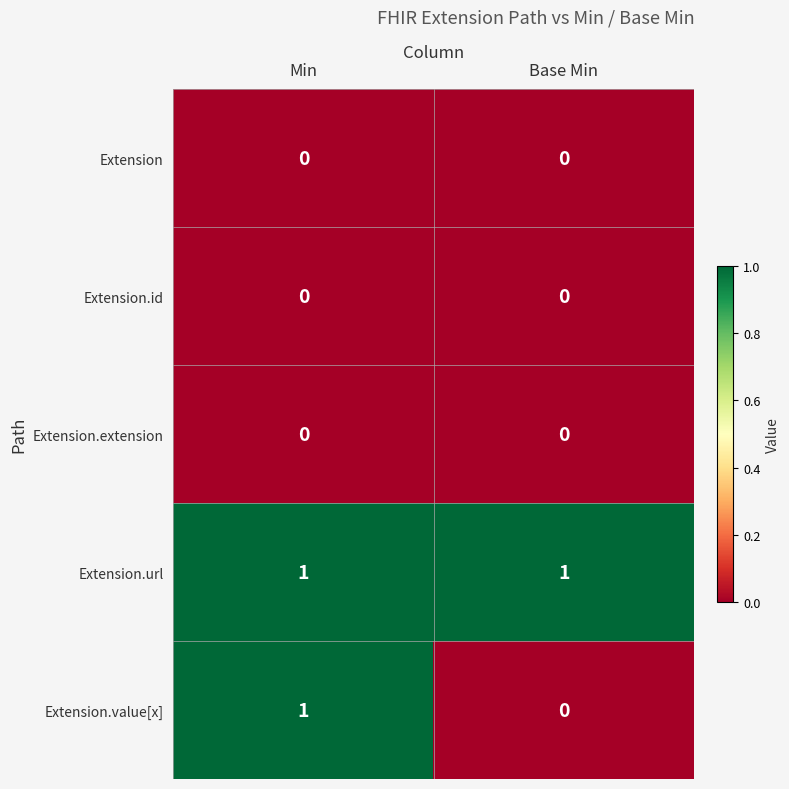

Reading left to right, what are all the values shown in this chart?

Extension: 0	0
Extension.id: 0	0
Extension.extension: 0	0
Extension.url: 1	1
Extension.value[x]: 1	0